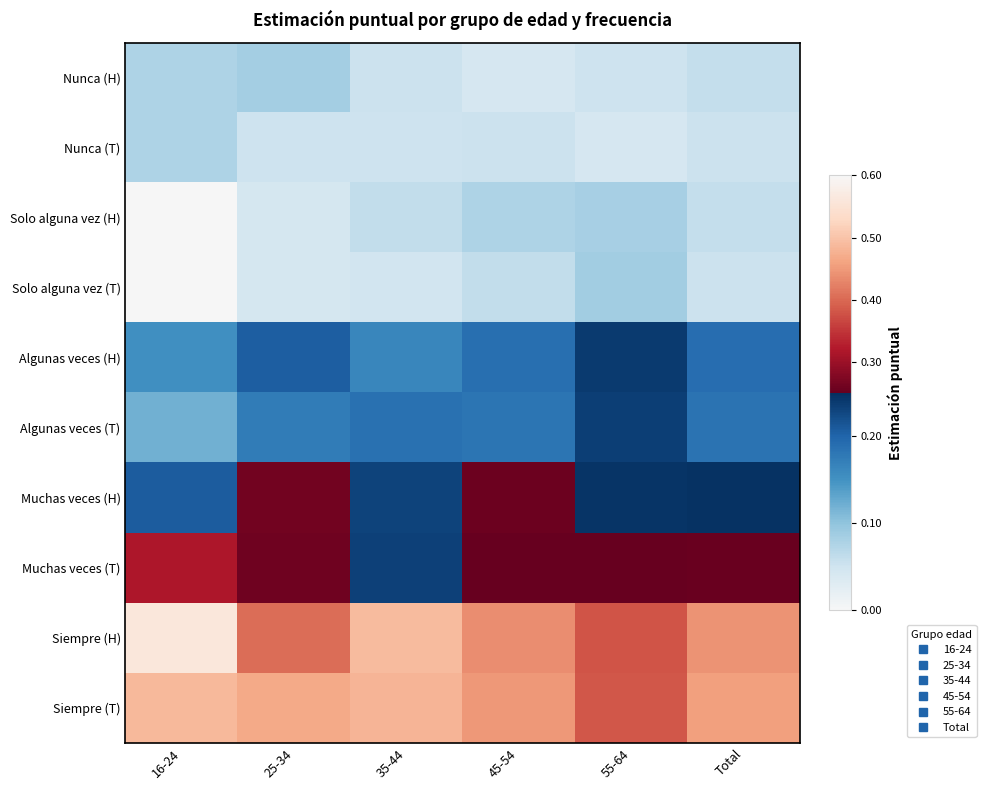

Rank the series by their maximum value, from lowest to highest.

Nunca (T), Solo alguna vez (H), Nunca (H), Solo alguna vez (T), Algunas veces (T), Algunas veces (H), Muchas veces (H), Muchas veces (T), Siempre (T), Siempre (H)